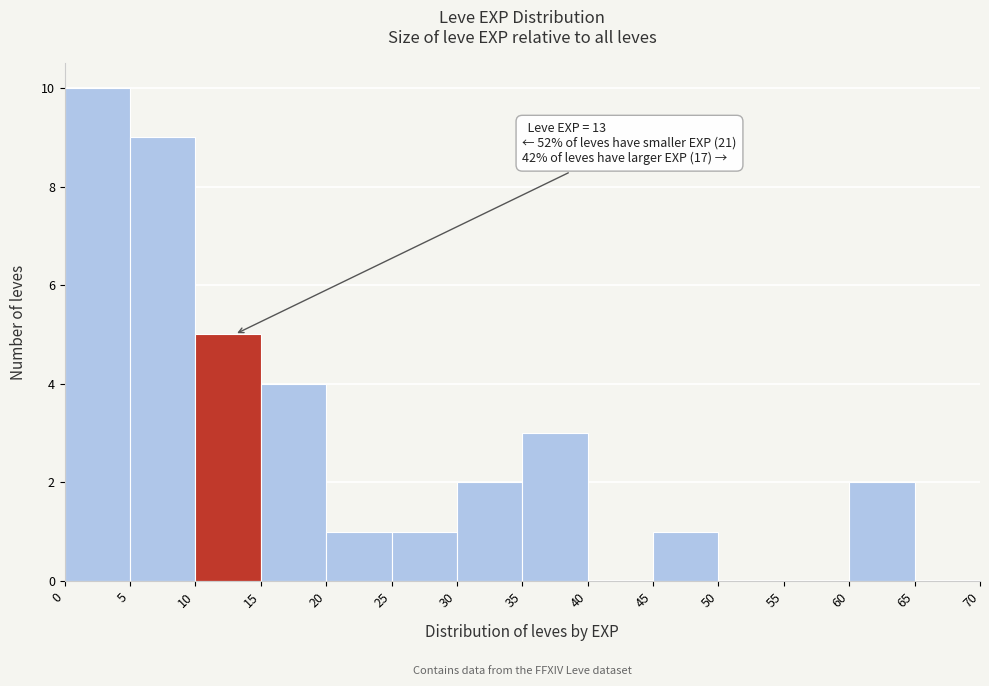

Over which range of the x-axis is the bar tallest?

0 to 5